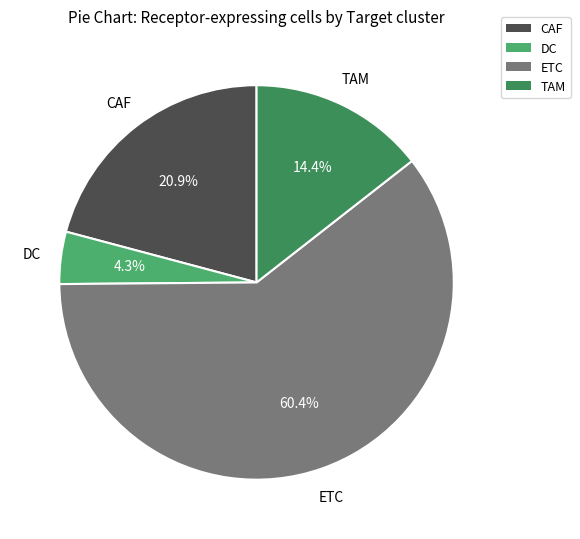

What percentage is NOT represented by CAF?

79.1%